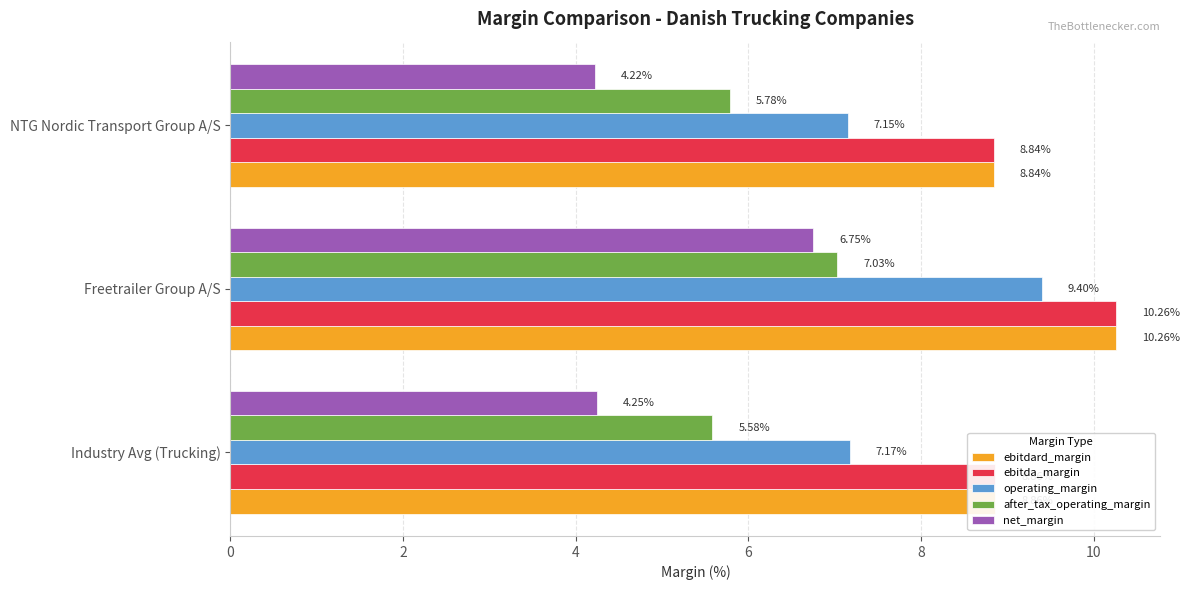

Is the value of operating_margin at NTG Nordic Transport Group A/S greater than the value of ebitda_margin at Freetrailer Group A/S?

No